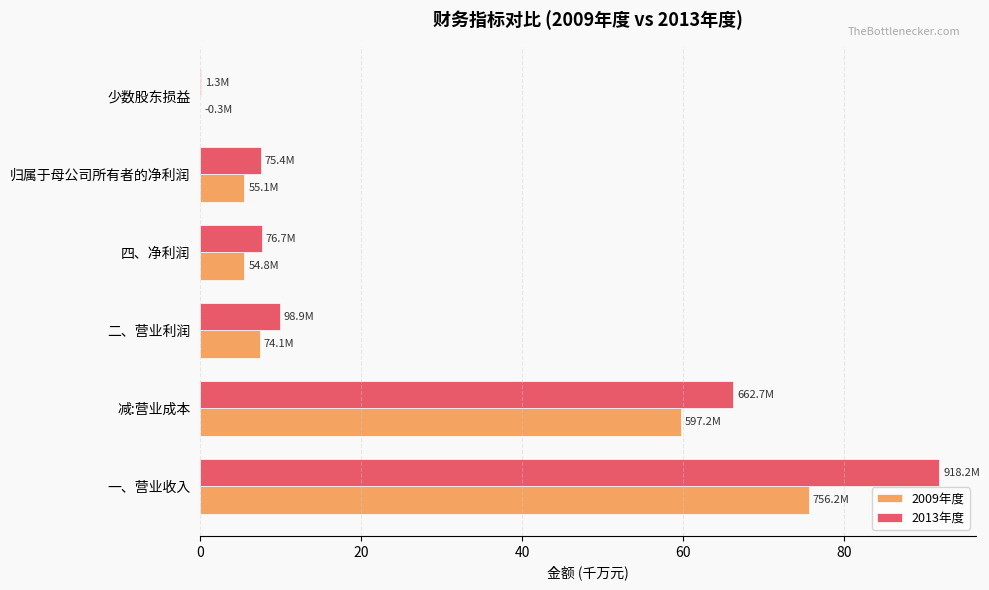

What is the total value across all series at 四、净利润?

13.2